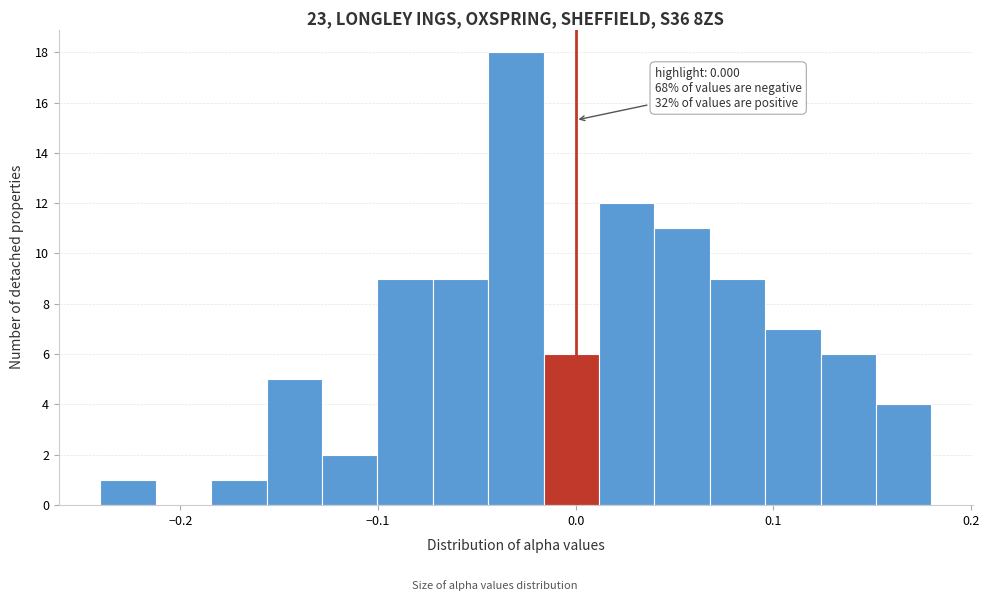

Read against the x-axis, roughly where is the centre of the tallest bar?

-0.03